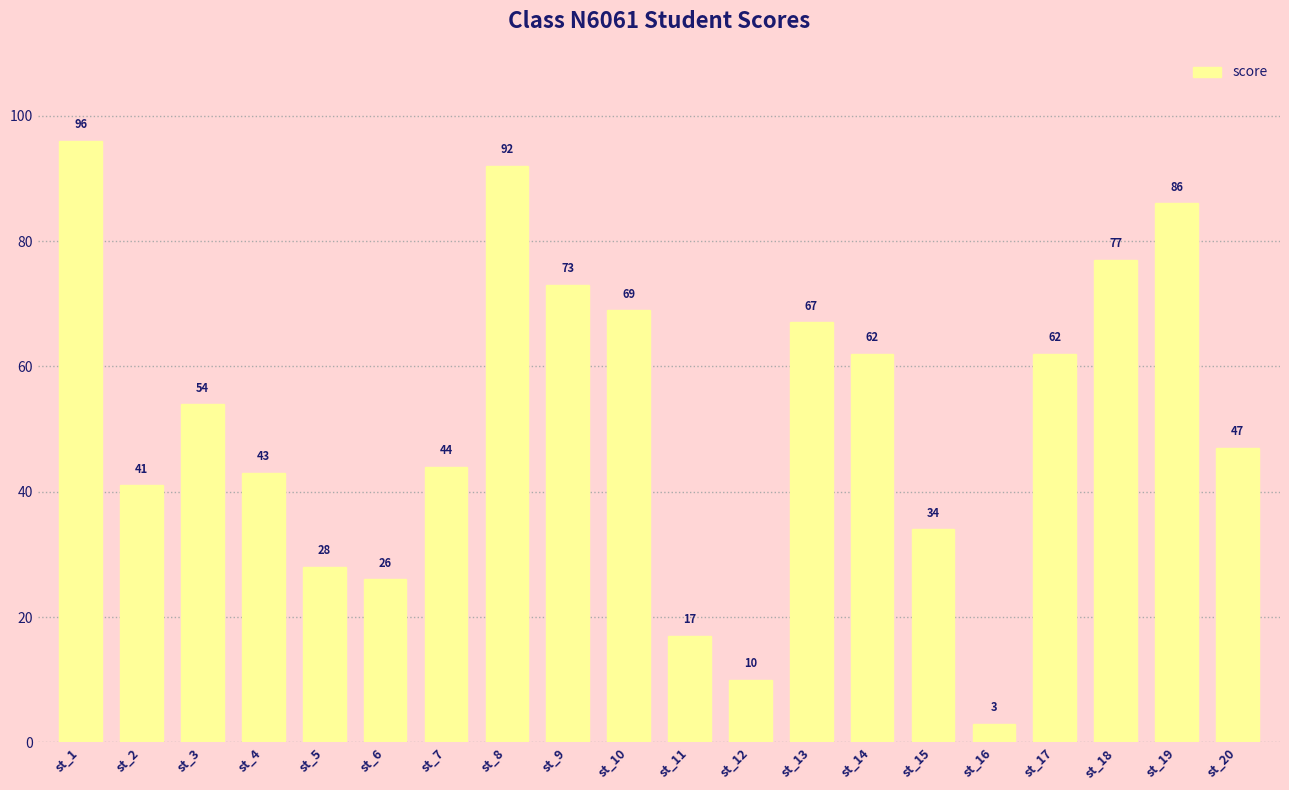

Reading right to left, transcribe all the data shown in this chart.

st_20=47	st_19=86	st_18=77	st_17=62	st_16=3	st_15=34	st_14=62	st_13=67	st_12=10	st_11=17	st_10=69	st_9=73	st_8=92	st_7=44	st_6=26	st_5=28	st_4=43	st_3=54	st_2=41	st_1=96